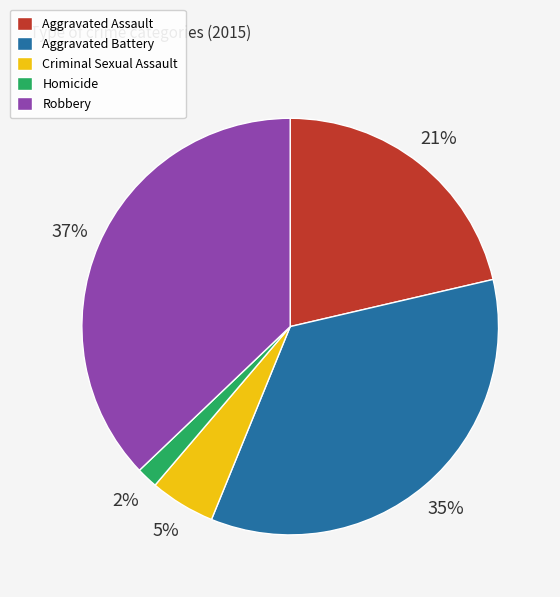

Between Aggravated Battery and Criminal Sexual Assault, which is larger?

Aggravated Battery